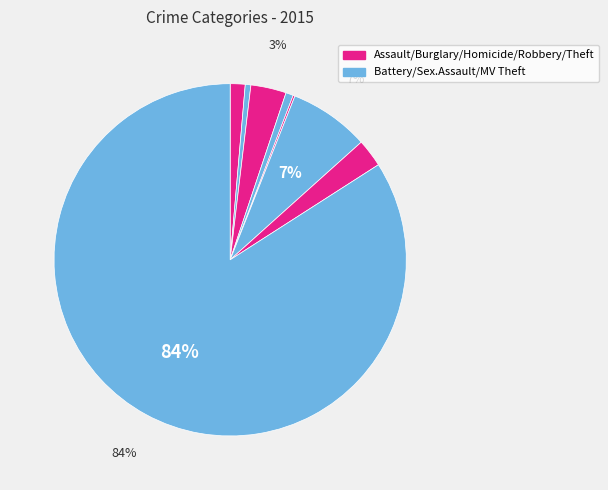

To the nearest percent, what is the difference between the largest and smallest slice percentages?

84%